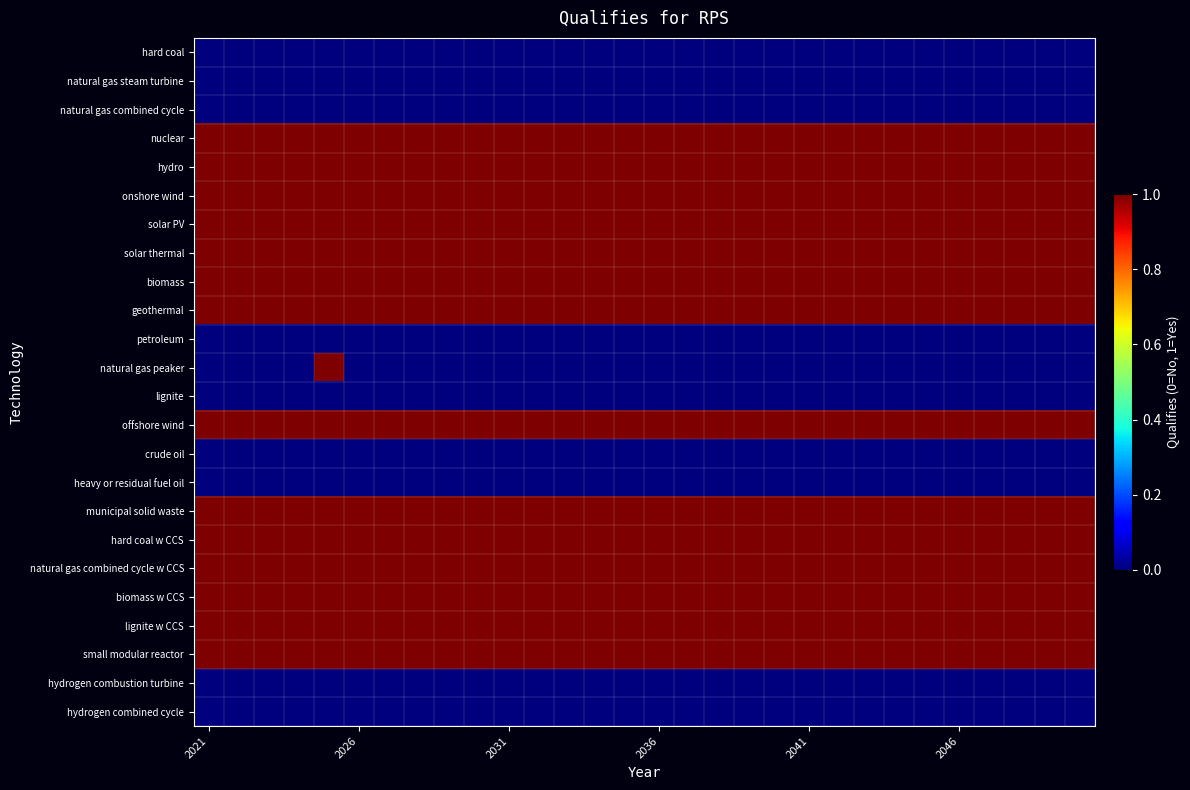

Reading right to left, what are all the values shown in this chart?

hard coal: 0	0	0	0	0	0	0	0	0	0	0	0	0	0	0	0	0	0	0	0	0	0	0	0	0	0	0	0	0	0
natural gas steam turbine: 0	0	0	0	0	0	0	0	0	0	0	0	0	0	0	0	0	0	0	0	0	0	0	0	0	0	0	0	0	0
natural gas combined cycle: 0	0	0	0	0	0	0	0	0	0	0	0	0	0	0	0	0	0	0	0	0	0	0	0	0	0	0	0	0	0
nuclear: 1	1	1	1	1	1	1	1	1	1	1	1	1	1	1	1	1	1	1	1	1	1	1	1	1	1	1	1	1	1
hydro: 1	1	1	1	1	1	1	1	1	1	1	1	1	1	1	1	1	1	1	1	1	1	1	1	1	1	1	1	1	1
onshore wind: 1	1	1	1	1	1	1	1	1	1	1	1	1	1	1	1	1	1	1	1	1	1	1	1	1	1	1	1	1	1
solar PV: 1	1	1	1	1	1	1	1	1	1	1	1	1	1	1	1	1	1	1	1	1	1	1	1	1	1	1	1	1	1
solar thermal: 1	1	1	1	1	1	1	1	1	1	1	1	1	1	1	1	1	1	1	1	1	1	1	1	1	1	1	1	1	1
biomass: 1	1	1	1	1	1	1	1	1	1	1	1	1	1	1	1	1	1	1	1	1	1	1	1	1	1	1	1	1	1
geothermal: 1	1	1	1	1	1	1	1	1	1	1	1	1	1	1	1	1	1	1	1	1	1	1	1	1	1	1	1	1	1
petroleum: 0	0	0	0	0	0	0	0	0	0	0	0	0	0	0	0	0	0	0	0	0	0	0	0	0	0	0	0	0	0
natural gas peaker: 0	0	0	0	0	0	0	0	0	0	0	0	0	0	0	0	0	0	0	0	0	0	0	0	0	1	0	0	0	0
lignite: 0	0	0	0	0	0	0	0	0	0	0	0	0	0	0	0	0	0	0	0	0	0	0	0	0	0	0	0	0	0
offshore wind: 1	1	1	1	1	1	1	1	1	1	1	1	1	1	1	1	1	1	1	1	1	1	1	1	1	1	1	1	1	1
crude oil: 0	0	0	0	0	0	0	0	0	0	0	0	0	0	0	0	0	0	0	0	0	0	0	0	0	0	0	0	0	0
heavy or residual fuel oil: 0	0	0	0	0	0	0	0	0	0	0	0	0	0	0	0	0	0	0	0	0	0	0	0	0	0	0	0	0	0
municipal solid waste: 1	1	1	1	1	1	1	1	1	1	1	1	1	1	1	1	1	1	1	1	1	1	1	1	1	1	1	1	1	1
hard coal w CCS: 1	1	1	1	1	1	1	1	1	1	1	1	1	1	1	1	1	1	1	1	1	1	1	1	1	1	1	1	1	1
natural gas combined cycle w CCS: 1	1	1	1	1	1	1	1	1	1	1	1	1	1	1	1	1	1	1	1	1	1	1	1	1	1	1	1	1	1
biomass w CCS: 1	1	1	1	1	1	1	1	1	1	1	1	1	1	1	1	1	1	1	1	1	1	1	1	1	1	1	1	1	1
lignite w CCS: 1	1	1	1	1	1	1	1	1	1	1	1	1	1	1	1	1	1	1	1	1	1	1	1	1	1	1	1	1	1
small modular reactor: 1	1	1	1	1	1	1	1	1	1	1	1	1	1	1	1	1	1	1	1	1	1	1	1	1	1	1	1	1	1
hydrogen combustion turbine: 0	0	0	0	0	0	0	0	0	0	0	0	0	0	0	0	0	0	0	0	0	0	0	0	0	0	0	0	0	0
hydrogen combined cycle: 0	0	0	0	0	0	0	0	0	0	0	0	0	0	0	0	0	0	0	0	0	0	0	0	0	0	0	0	0	0